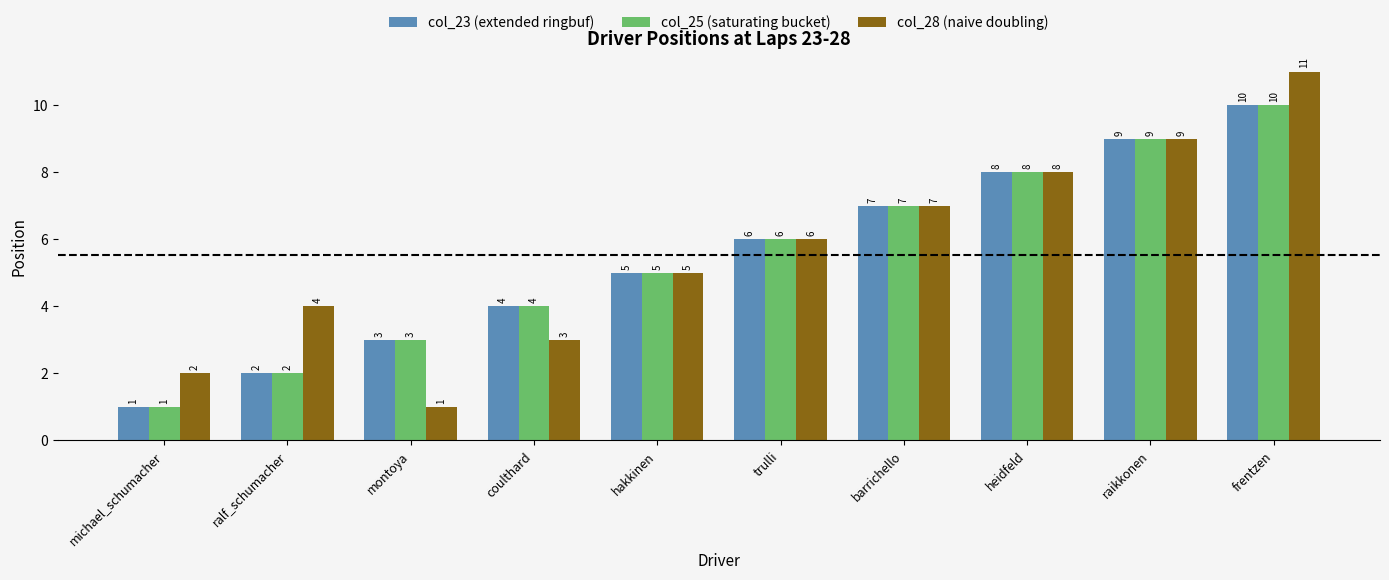

How many bars are there in total?

30